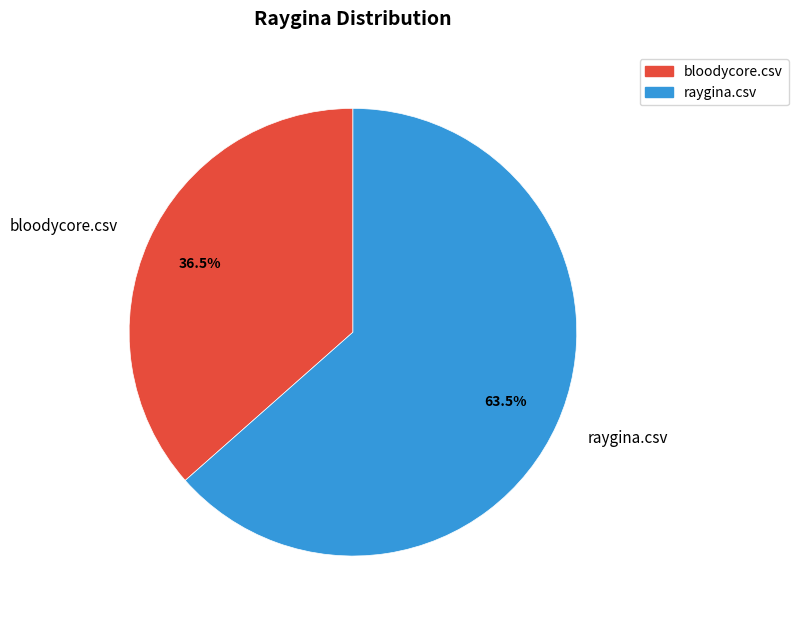

Is there a majority slice in this chart?

Yes